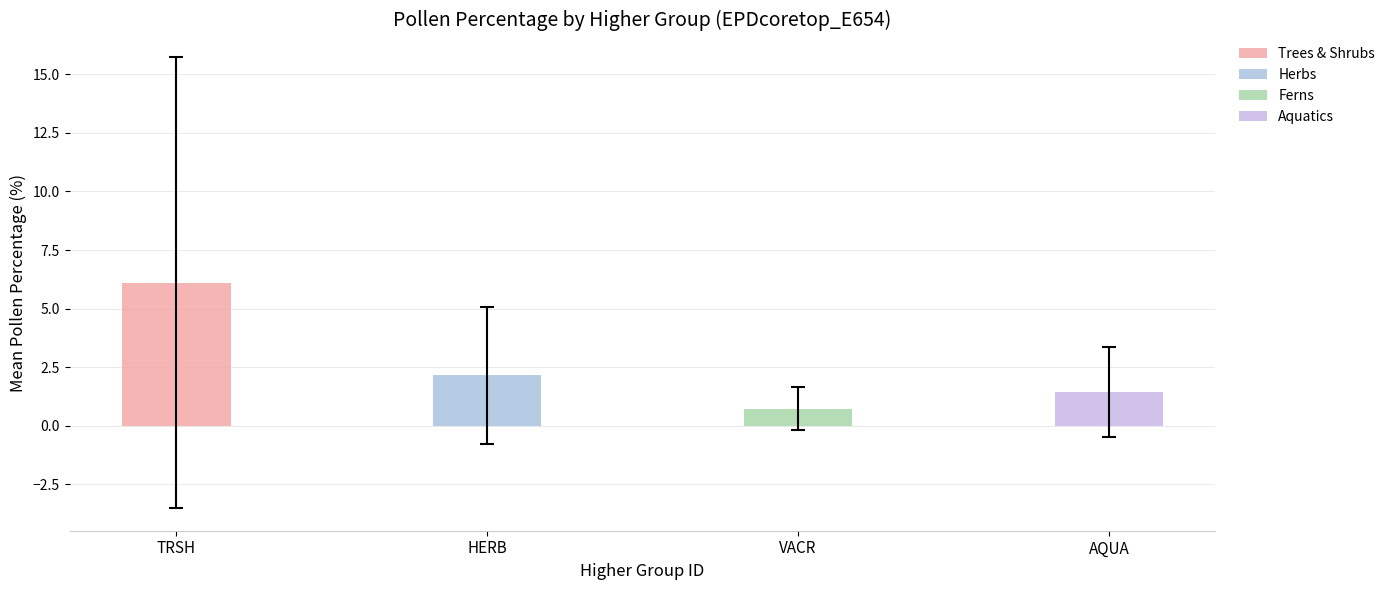

Which has a higher value, TRSH or VACR?

TRSH